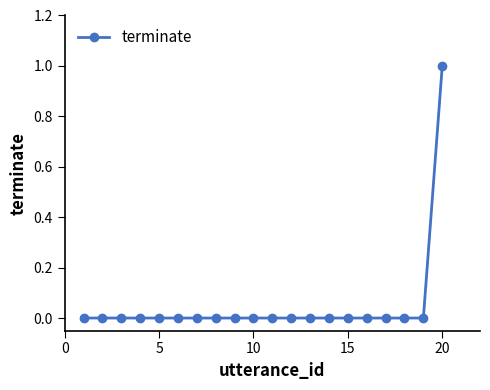

Reading left to right, list all the values displayed in this chart.

0	0	0	0	0	0	0	0	0	0	0	0	0	0	0	0	0	0	0	1